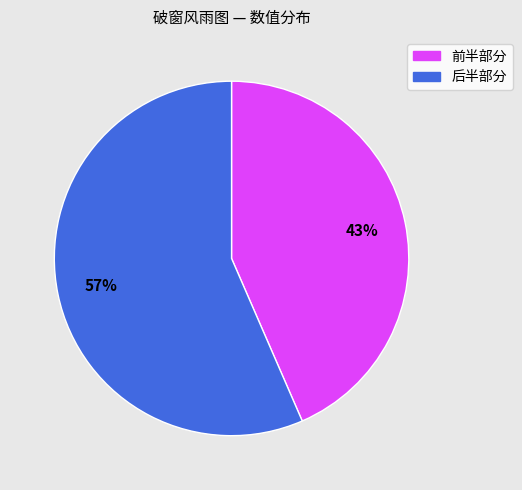

To the nearest percent, what is the average slice percentage?

50%